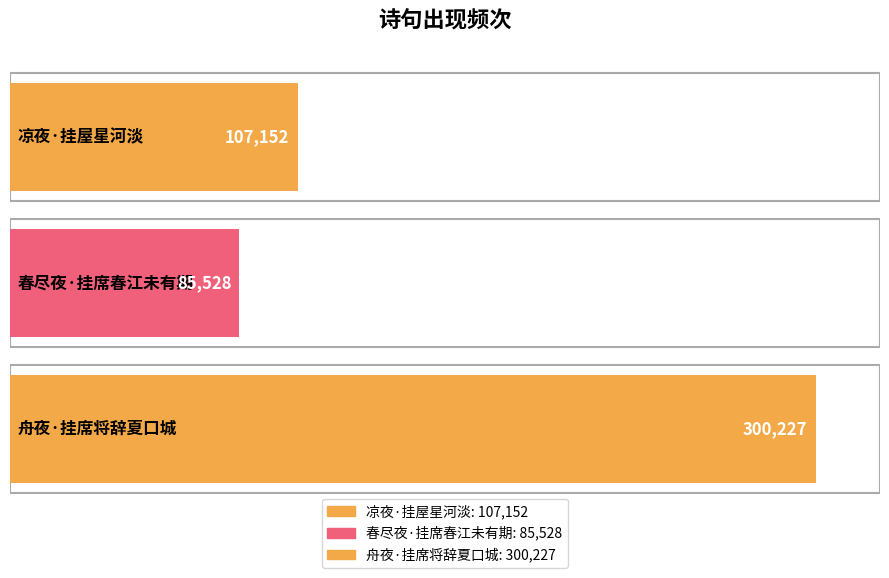

Are the bars grouped side by side (vs. stacked)?

No